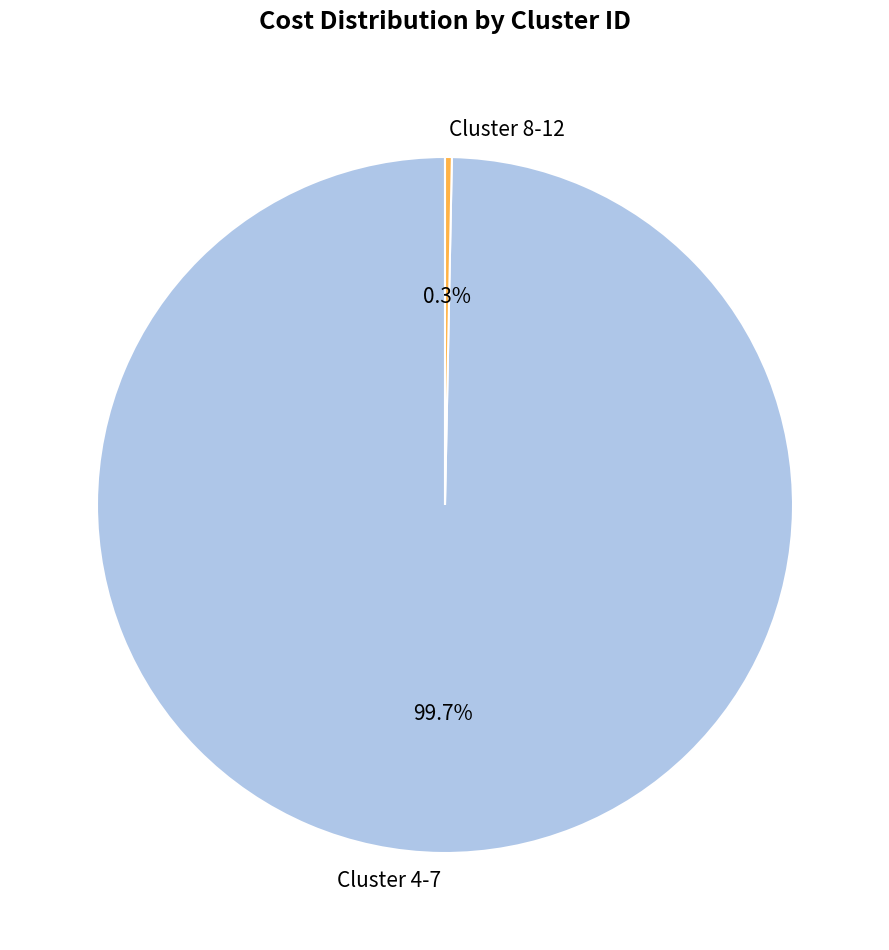

Does Cluster 8-12 account for over 50% of the chart?

No